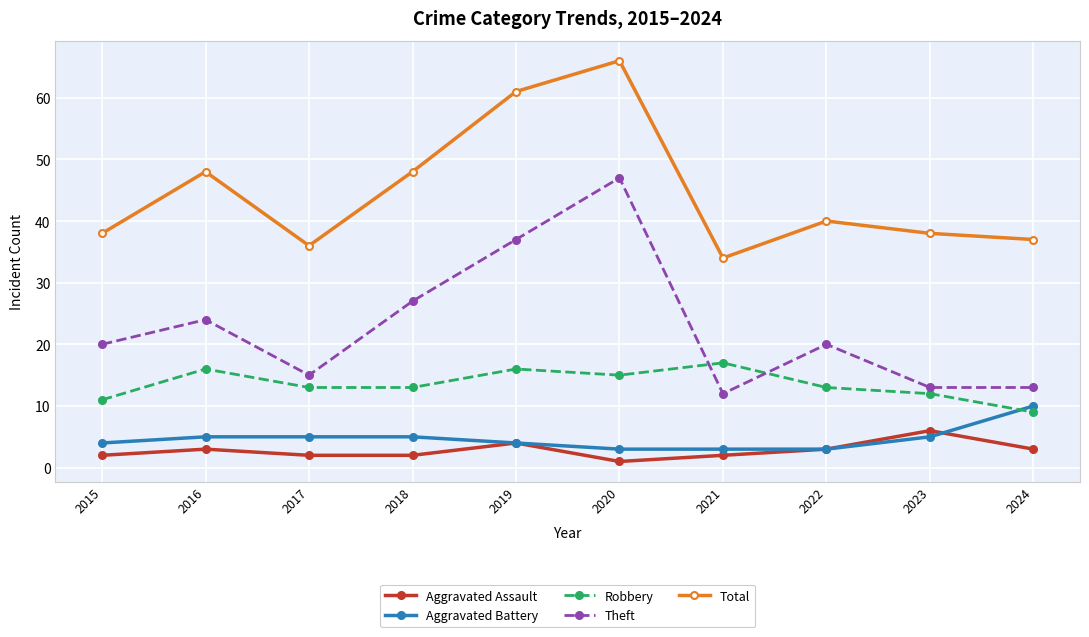

At which category does the chart reach its peak across all series?

2020